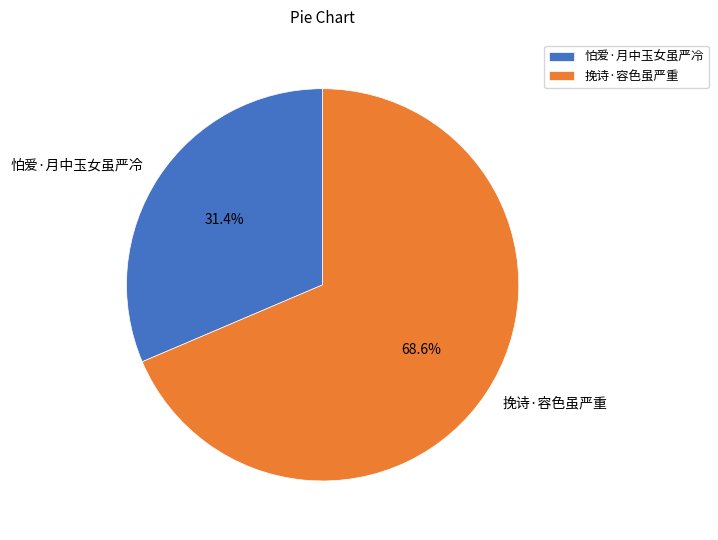

Which category has the biggest portion of the pie?

挽诗·容色虽严重